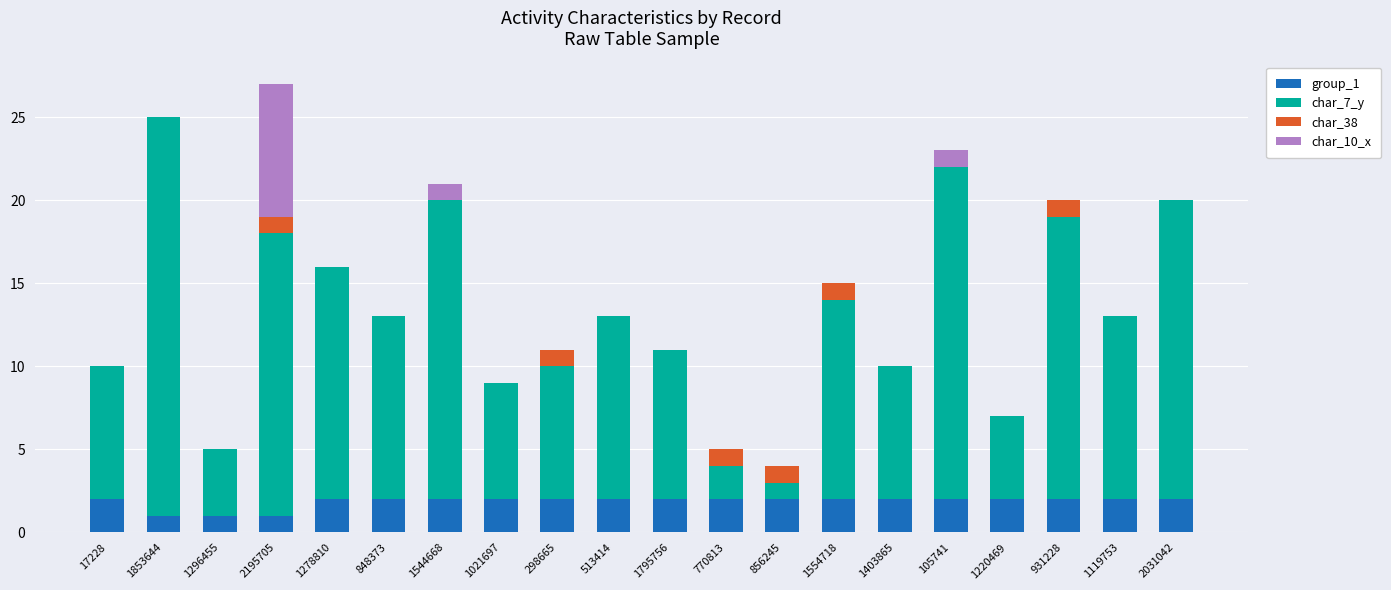

What is the total value across all series at 1853644?

25